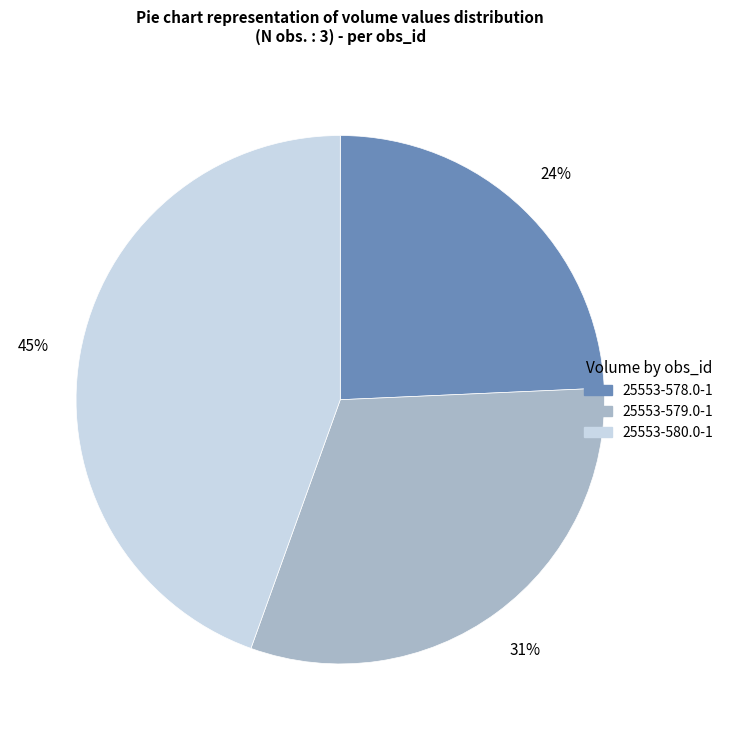

Is 25553-580.0-1 the majority of the pie?

No